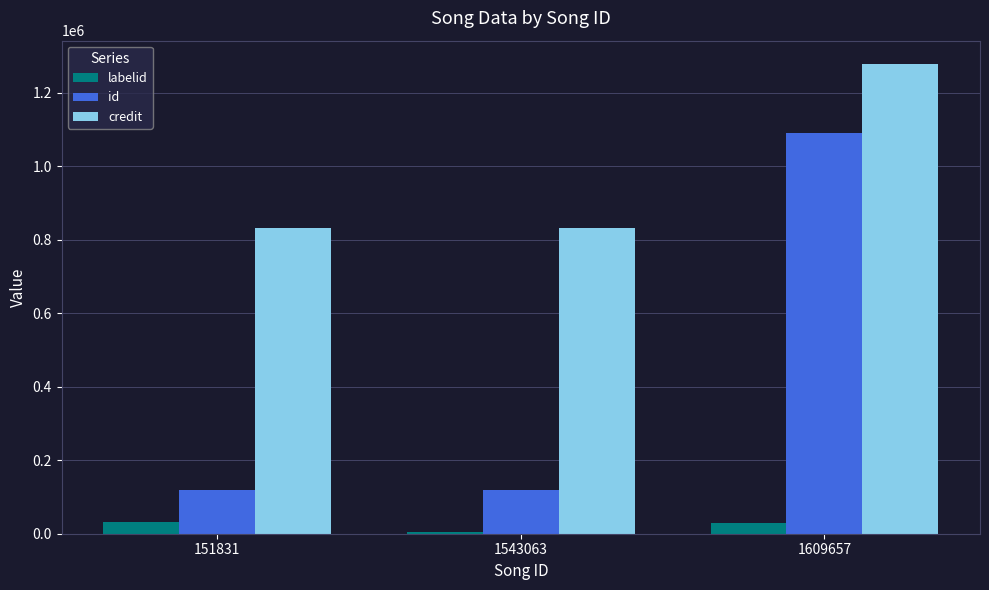

At how many categories does at least one series exceed 493471?

3